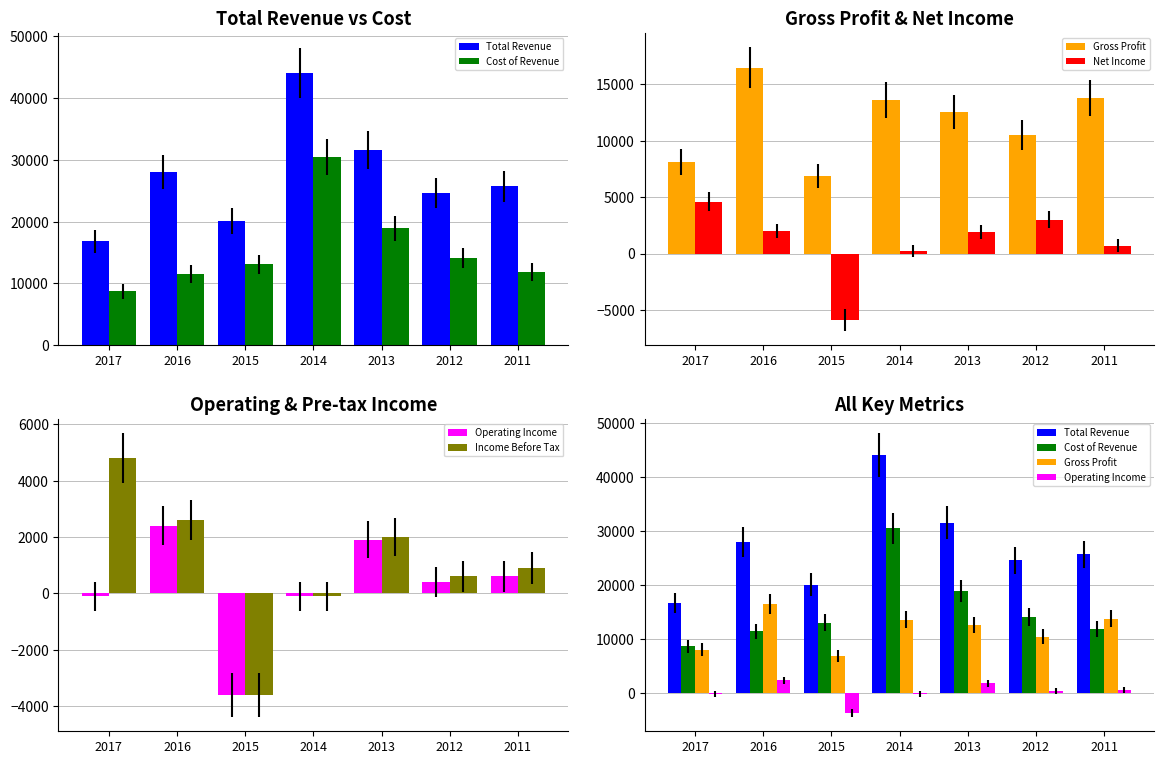

Reading left to right, what are all the values shown in this chart?

Total Revenue: 2017=16800	2016=28000	2015=20100	2014=44100	2013=31600	2012=24600	2011=25700
Cost of Revenue: 2017=8700	2016=11500	2015=13100	2014=30500	2013=18900	2012=14100	2011=11900
Gross Profit: 2017=8100	2016=16500	2015=6900	2014=13600	2013=12600	2012=10500	2011=13800
Net Income: 2017=4600	2016=2000	2015=-5900	2014=200	2013=1900	2012=3000	2011=700
Operating Income: 2017=-100	2016=2400	2015=-3600	2014=-100	2013=1900	2012=400	2011=600
Income Before Tax: 2017=4800	2016=2600	2015=-3600	2014=-100	2013=2000	2012=600	2011=900